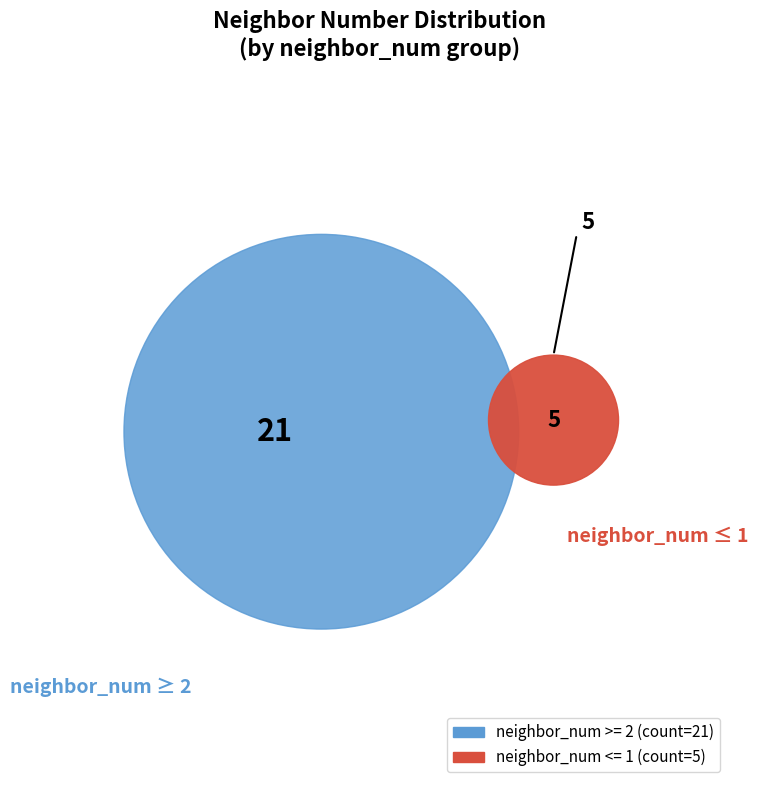

The 4 slice represents 29% of the pie. True or false?

False